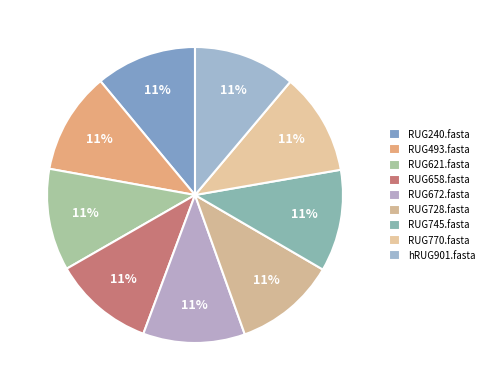

Count the number of slices in the pie.

9